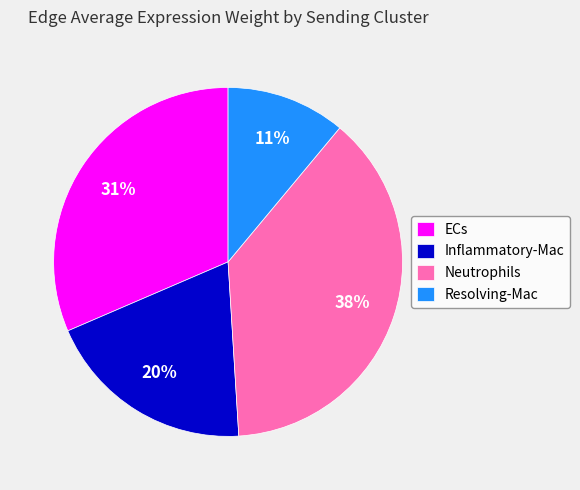

Which has a higher value, ECs or Resolving-Mac?

ECs